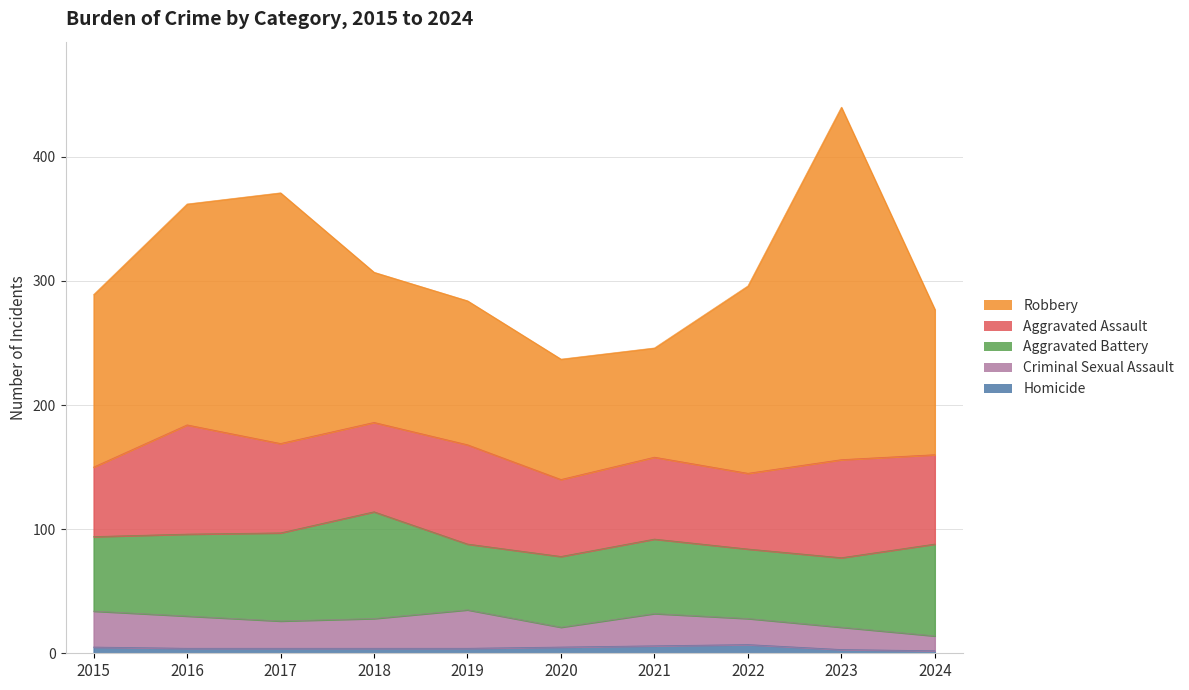

What is the sum of the Aggravated Assault values at 2020 and 2024?

134